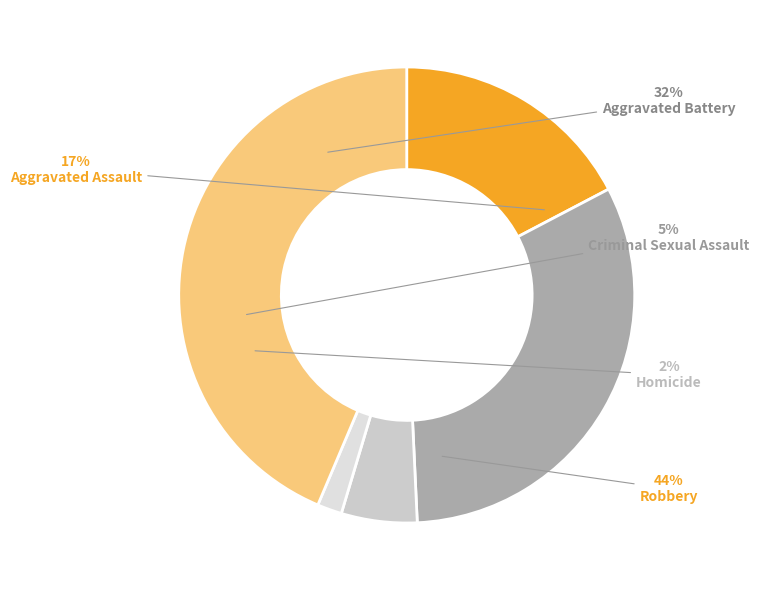

To the nearest percent, what is the combined percentage of Robbery and Aggravated Assault?

61%